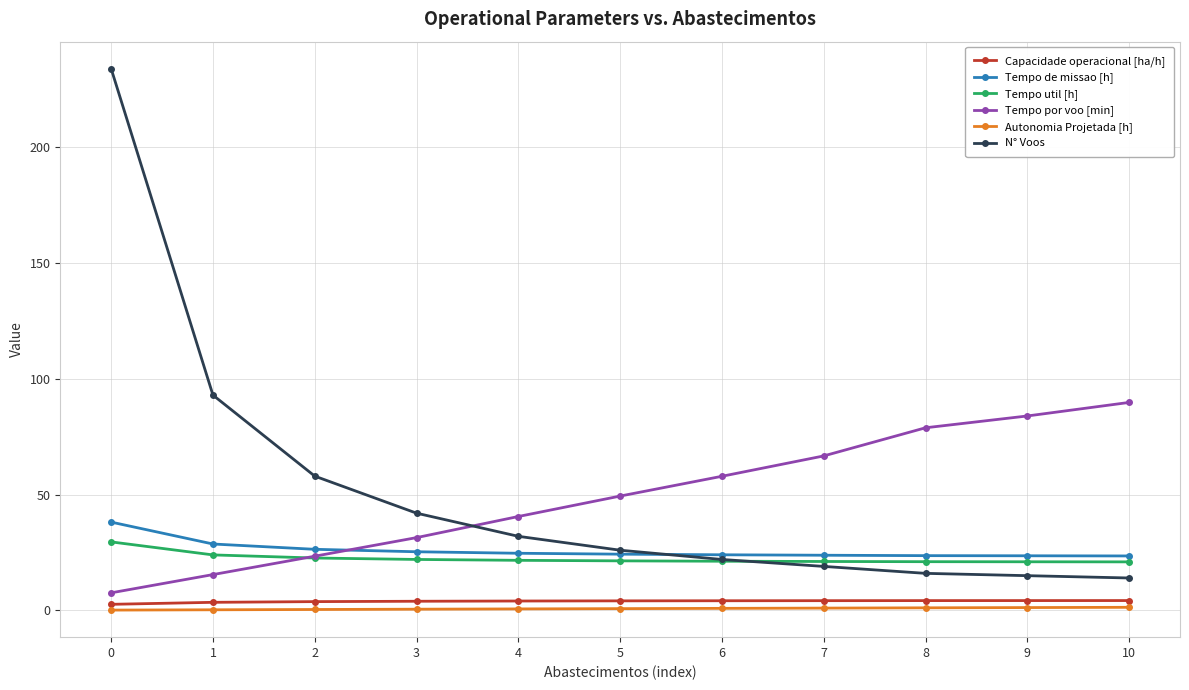

Which series has the largest range (max minus min)?

N° Voos